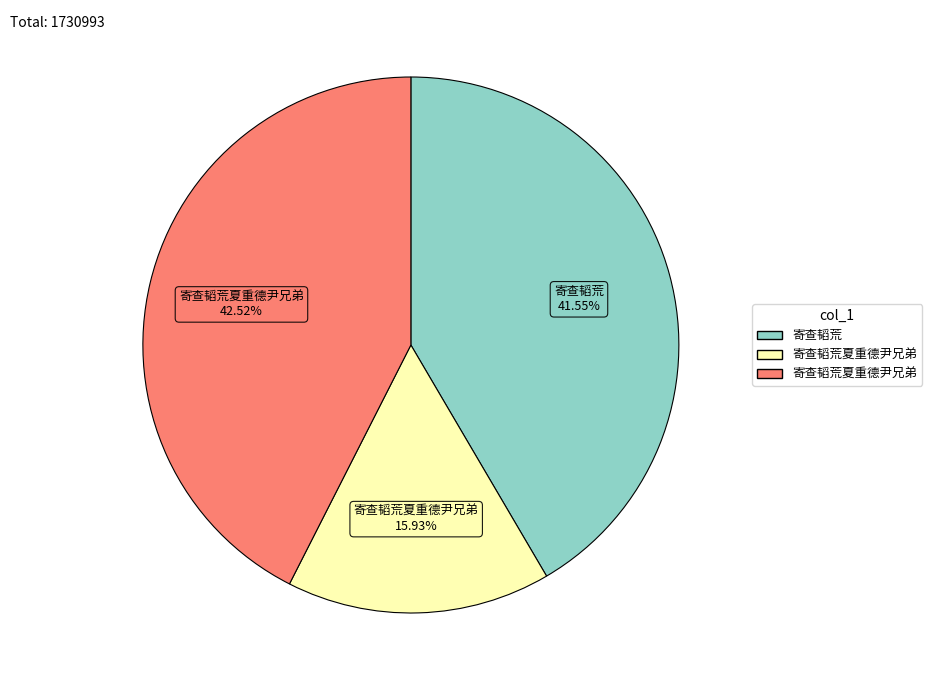

How many slices are in this pie chart?

3